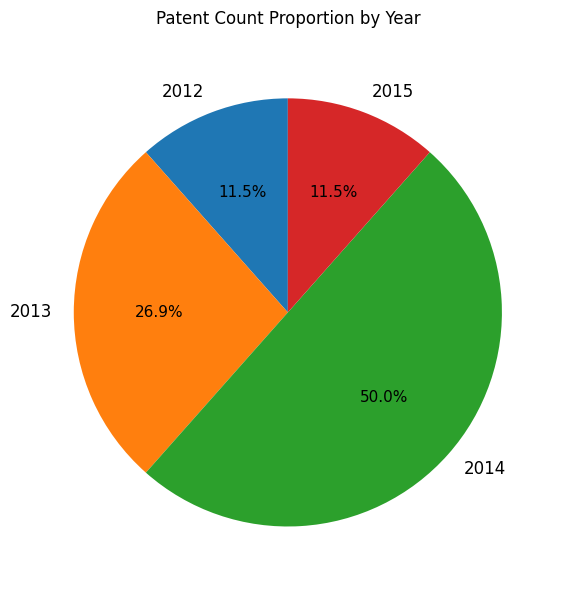

Which has a higher value, 2013 or 2014?

2014